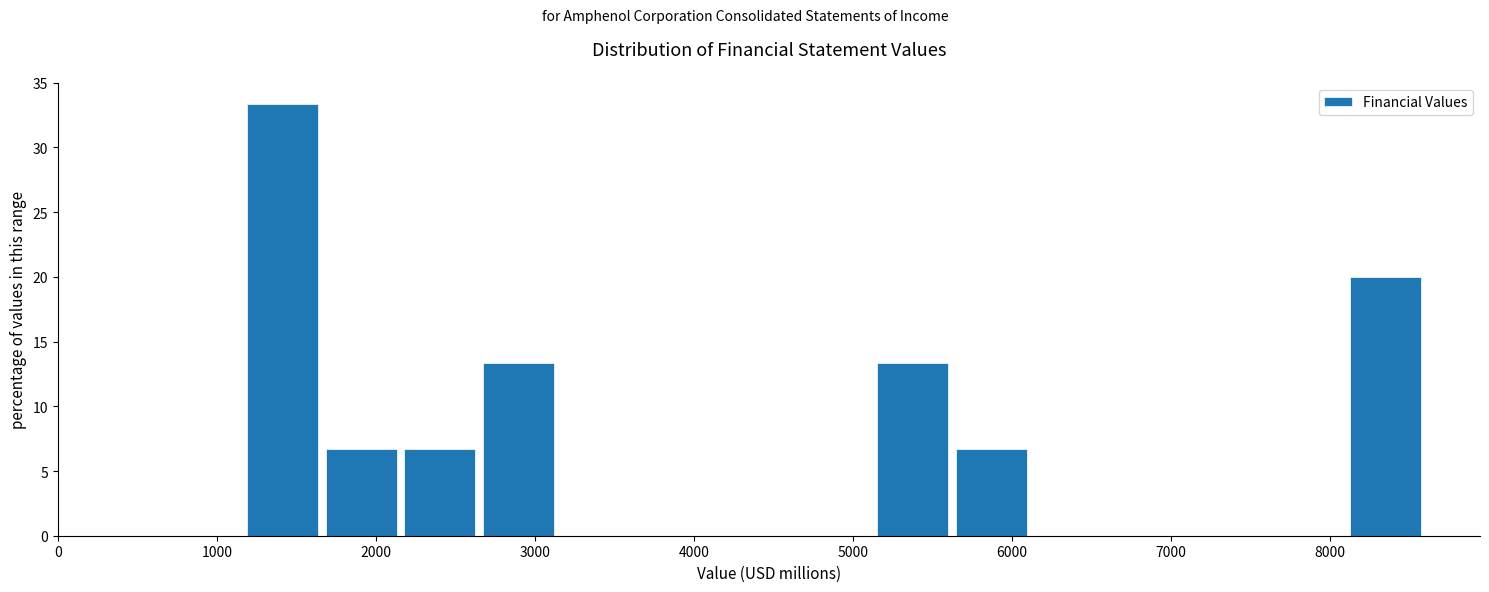

Reading left to right, transcribe this chart: for each bar, give the range it covers on the x-axis and its height. Neither the bar edges nor the heights are printed on the chart, so give them approximately, as read against the axes.

1200 to 1700: 33.5
1700 to 2200: 6.5
2200 to 2700: 6.5
2700 to 3100: 13.5
3100 to 3600: 0
3600 to 4100: 0
4100 to 4600: 0
4600 to 5100: 0
5100 to 5600: 13.5
5600 to 6100: 6.5
6100 to 6600: 0
6600 to 7100: 0
7100 to 7600: 0
7600 to 8100: 0
8100 to 8600: 20.0